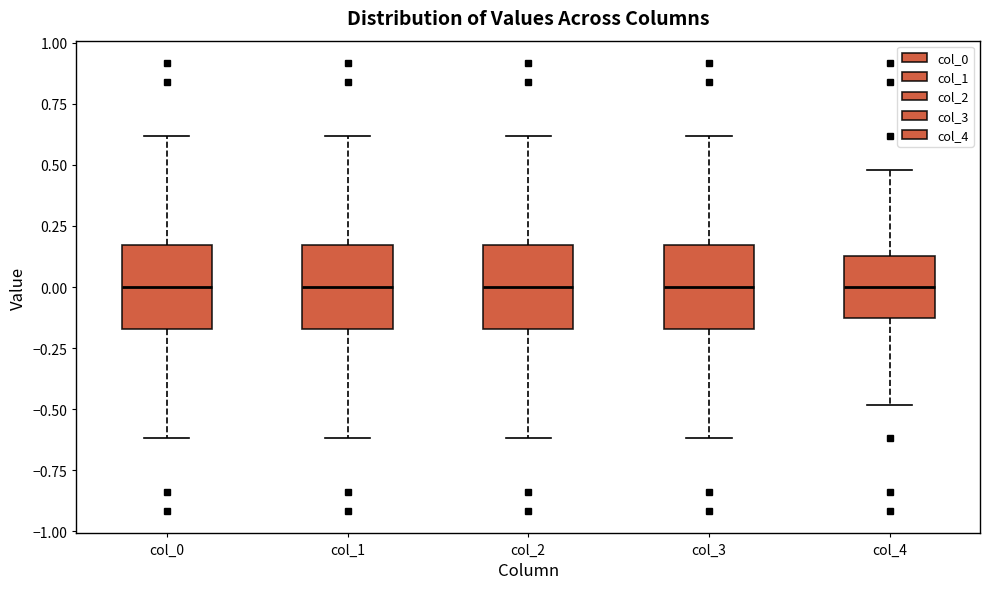

Reading left to right, read every box against the y-axis: the position of its median line, the range the box covers, and the ends of its whiskers. The values are not printed on the chart, so give them approximately, as read against the axis.

col_0: median 0.00, box -0.15 to 0.15, whiskers -0.60 to 0.60
col_1: median 0.00, box -0.15 to 0.15, whiskers -0.60 to 0.60
col_2: median 0.00, box -0.15 to 0.15, whiskers -0.60 to 0.60
col_3: median 0.00, box -0.15 to 0.15, whiskers -0.60 to 0.60
col_4: median 0.00, box -0.15 to 0.15, whiskers -0.50 to 0.50